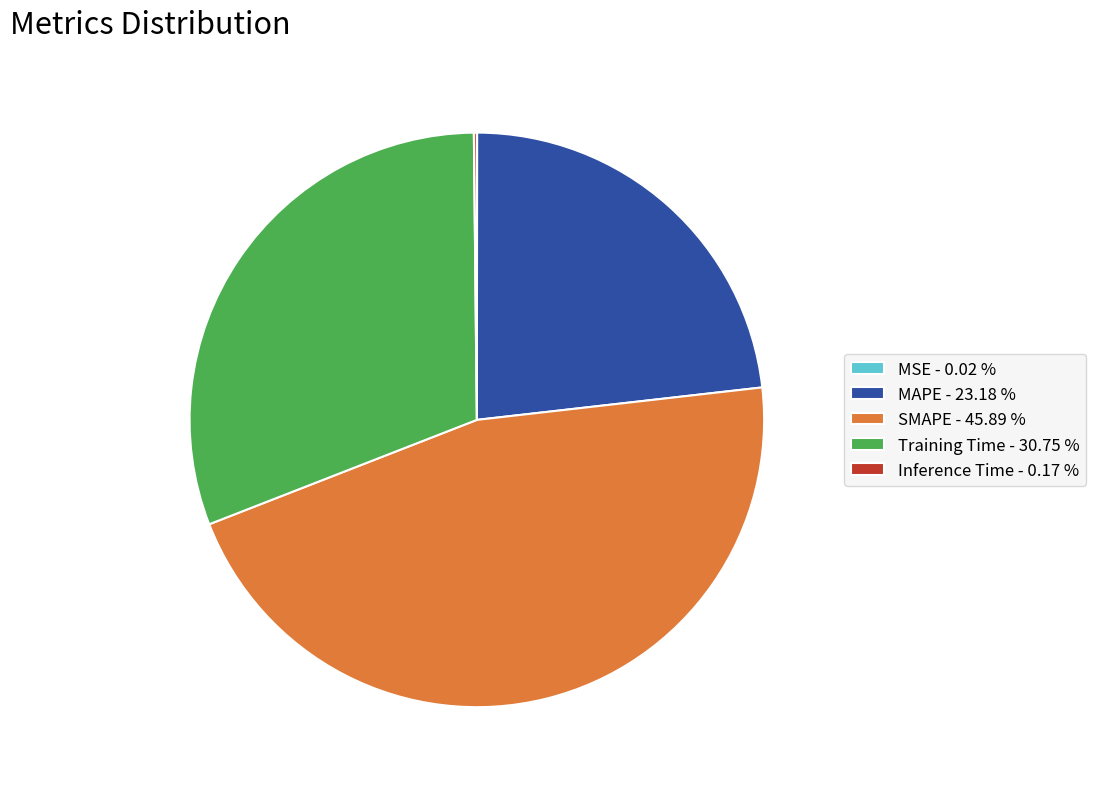

Is there a majority slice in this chart?

No